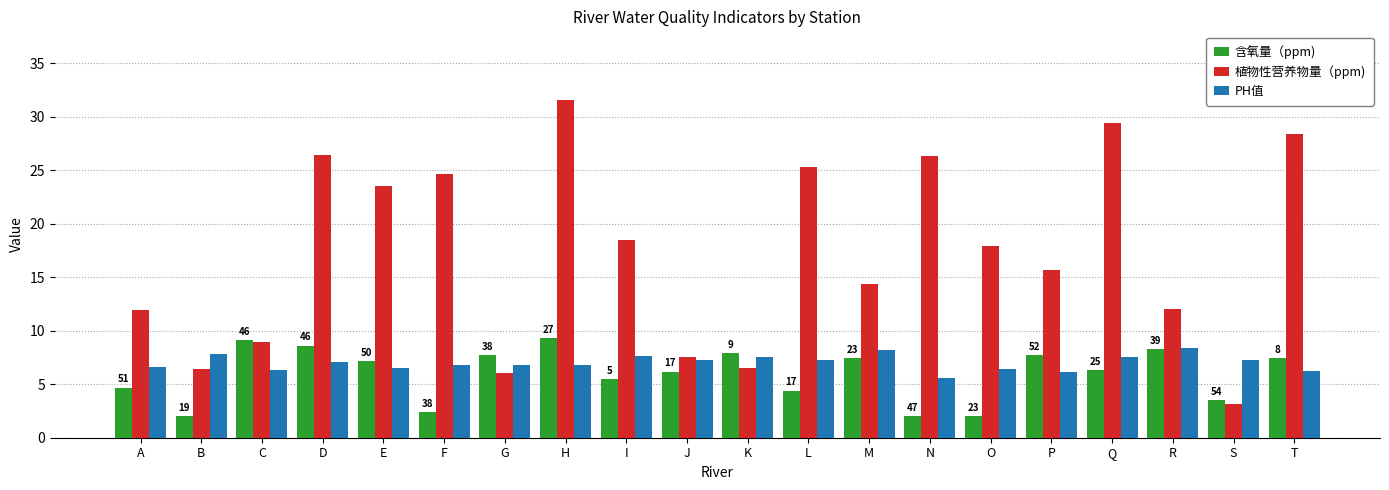

At L, list the series in order from largest to smallest.

植物性营养物量（ppm), PH值, 含氧量（ppm)